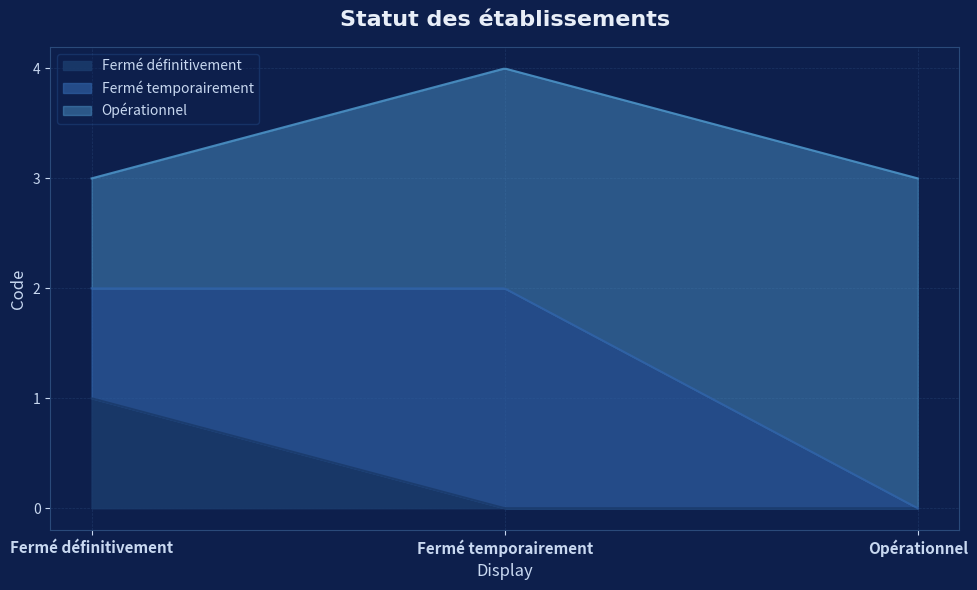

Rank the categories by value from highest to lowest.

Opérationnel, Fermé temporairement, Fermé définitivement